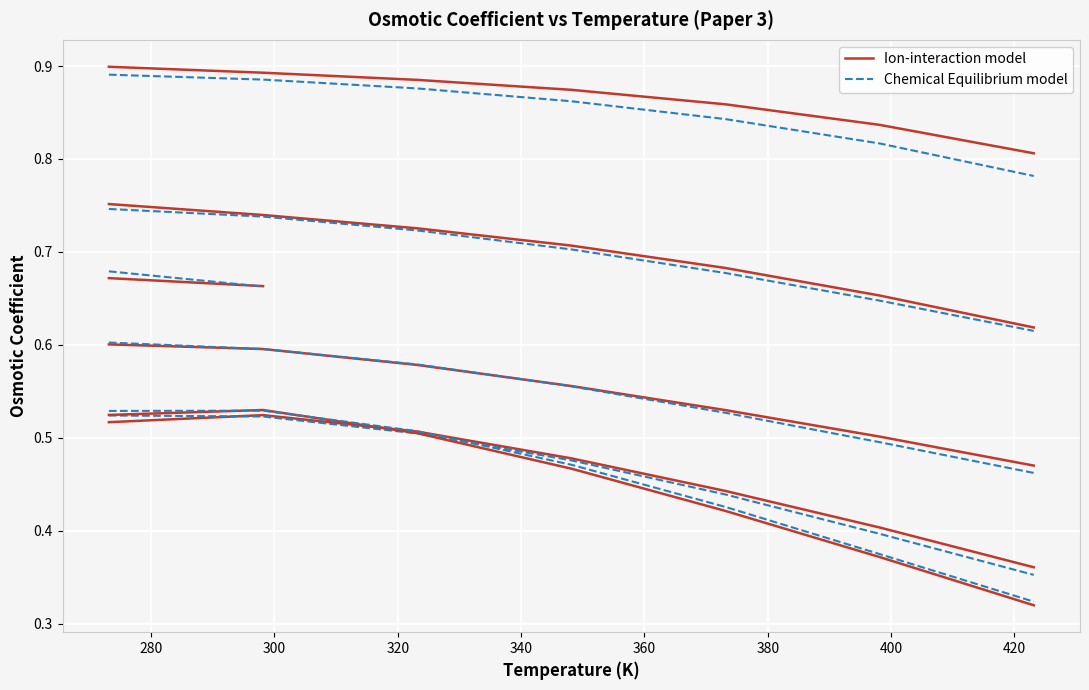

How many Ion-interaction model values are between 0 and 1?

7